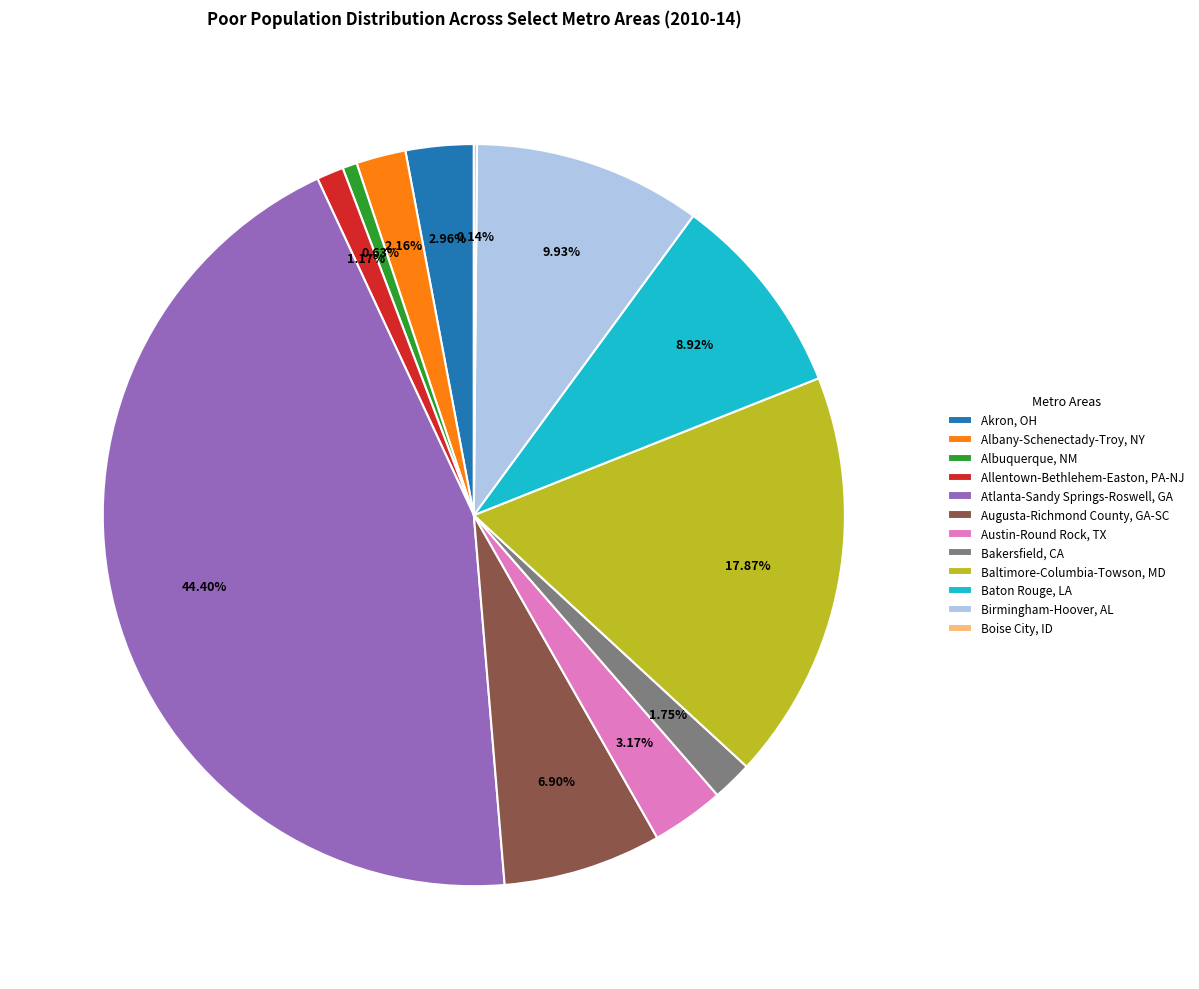

What is the largest slice in the pie chart?

Atlanta-Sandy Springs-Roswell, GA